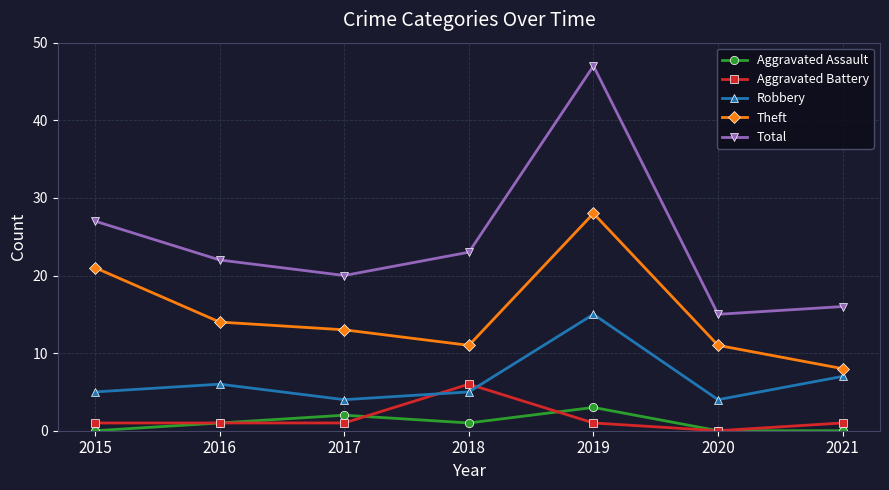

Rank the series by their maximum value, from lowest to highest.

Aggravated Assault, Aggravated Battery, Robbery, Theft, Total